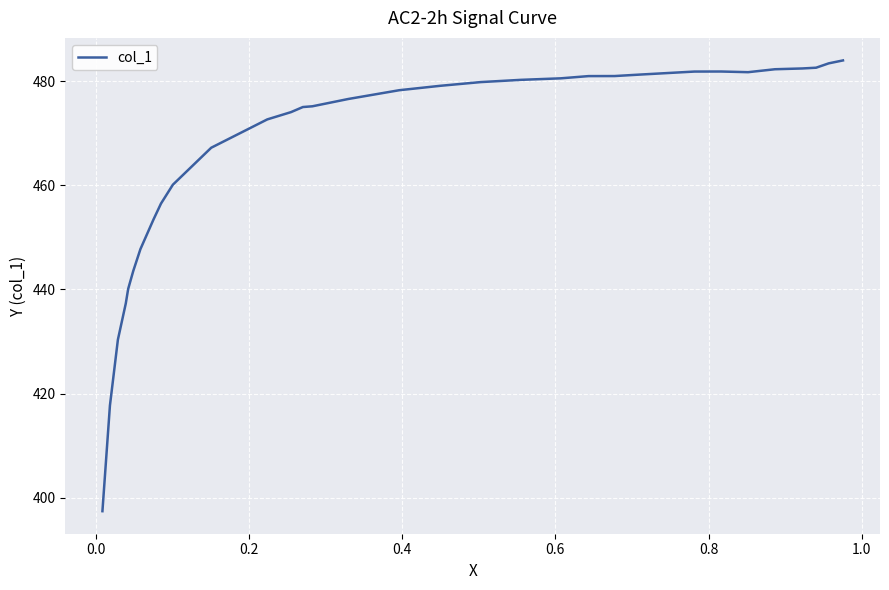

What is the average value?

466.4